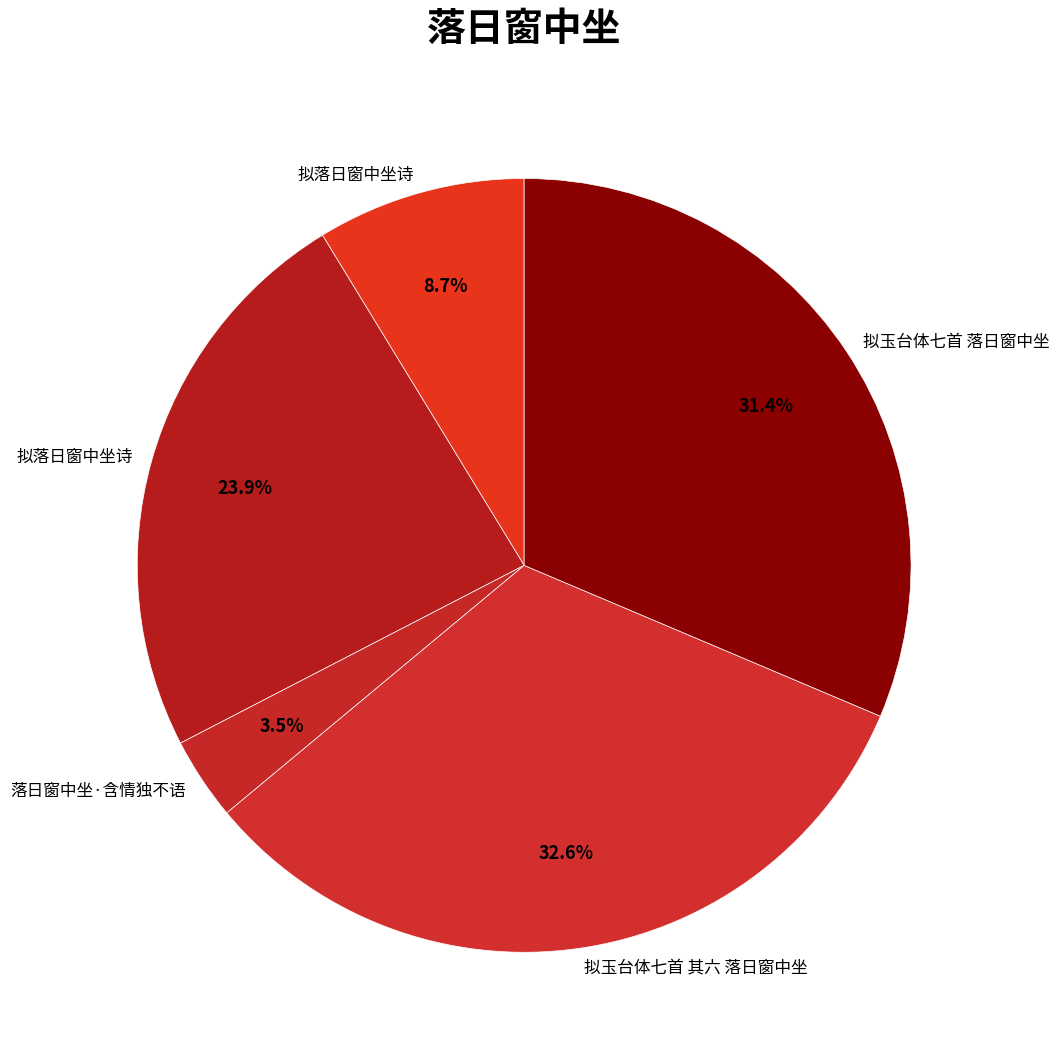

Count the number of slices in the pie.

5